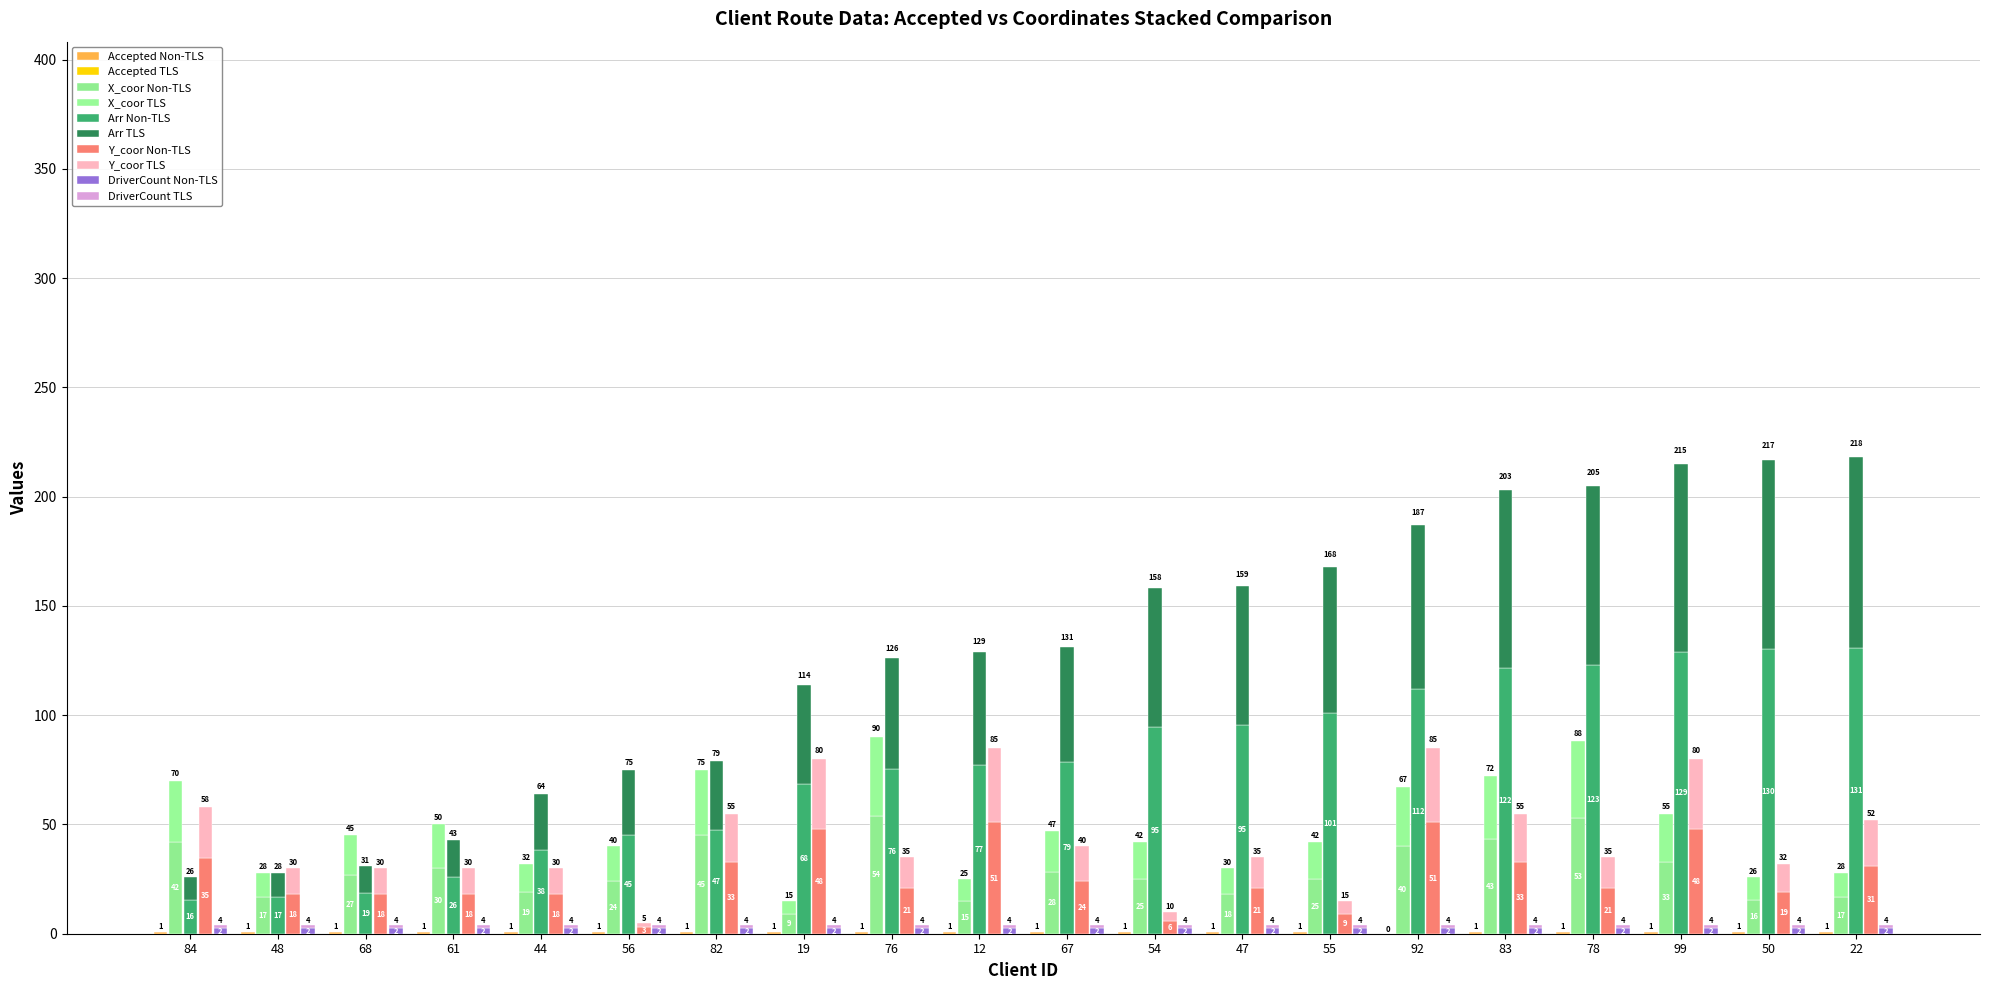

How many categories are shown in the chart?

20